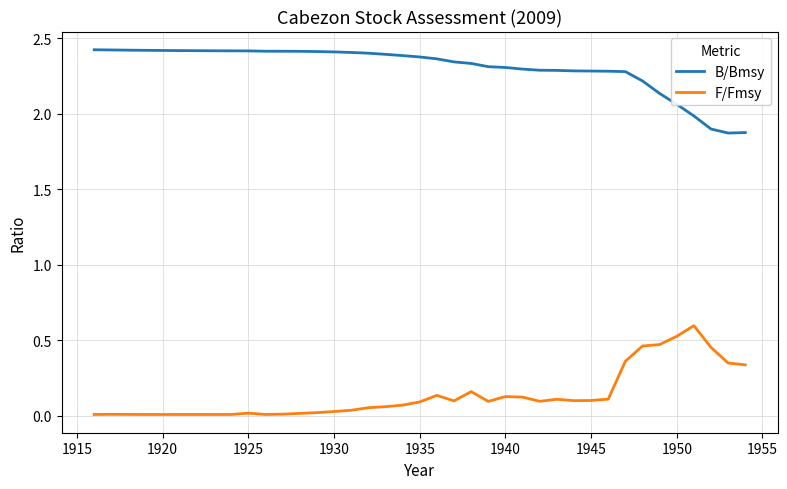

Rank the series by their average value, from lowest to highest.

F/Fmsy, B/Bmsy